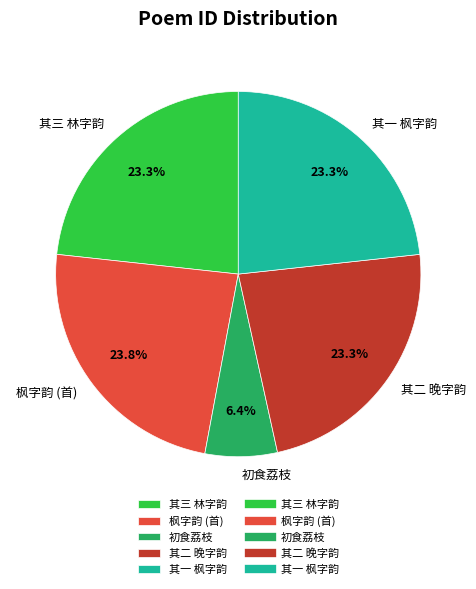

To the nearest percent, what is the difference between the largest and smallest slice percentages?

17%